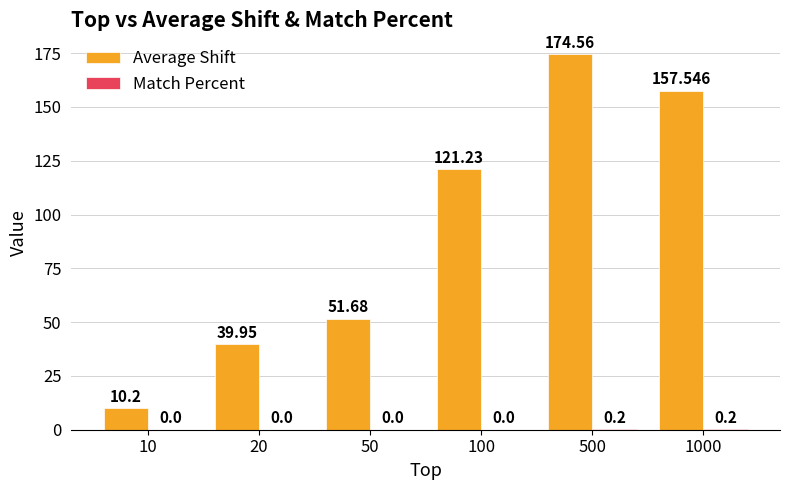

True or false: Average Shift has a value of 121.2 at 100.

True